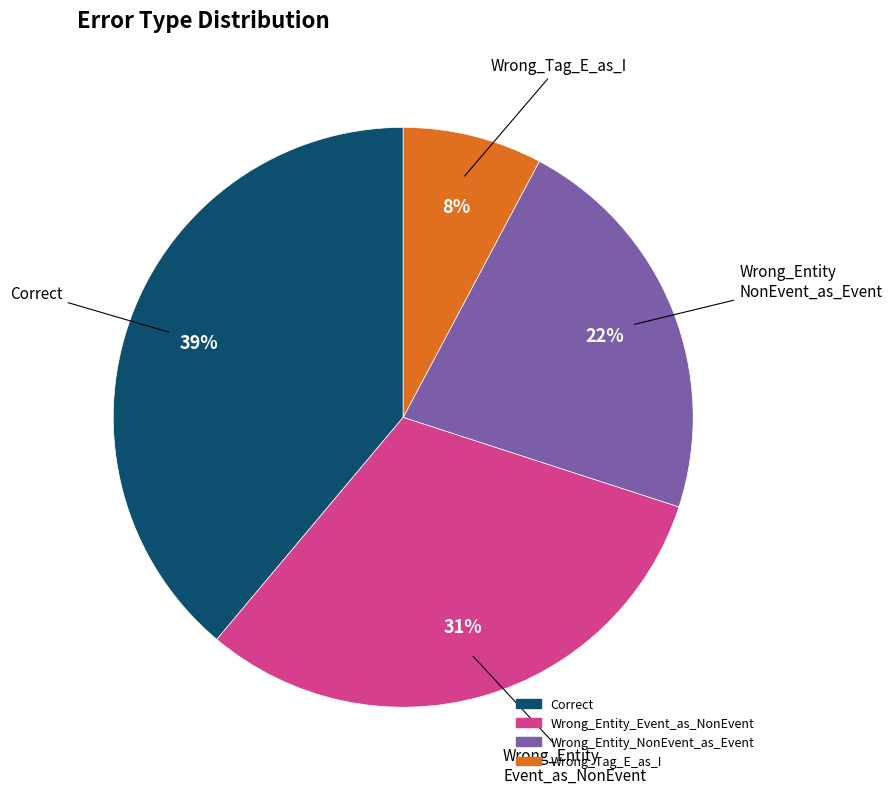

To the nearest percent, what portion does Wrong_Tag_E_as_I represent?

8%